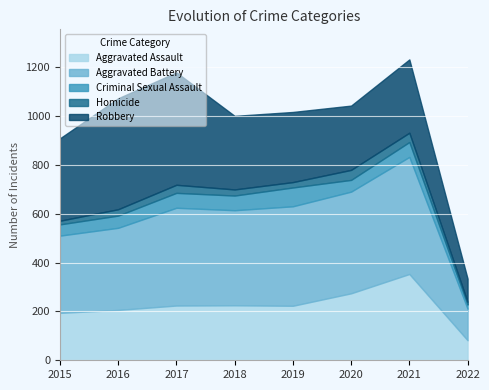

True or false: Aggravated Battery has a value of 407 at 2019.

True